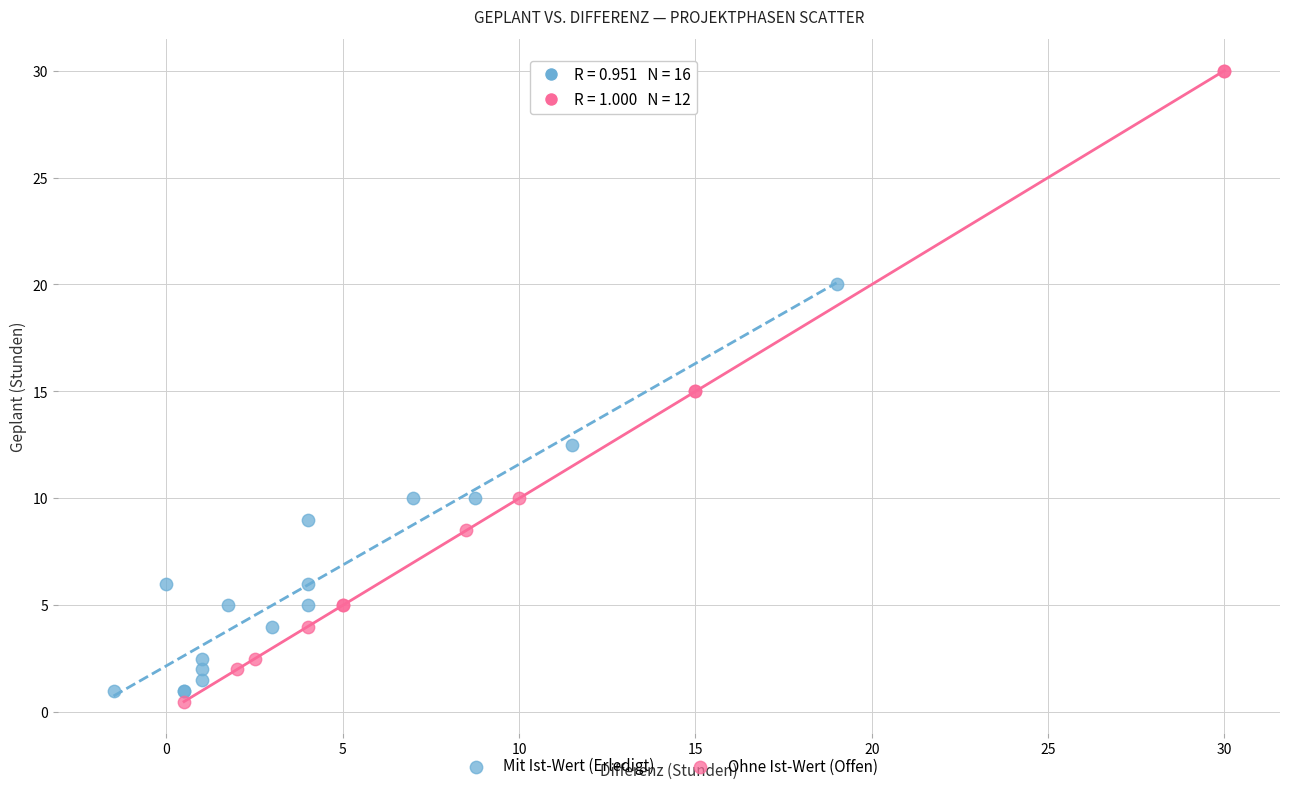

Which series contains the highest Y value?

Ohne Ist-Wert (Offen)